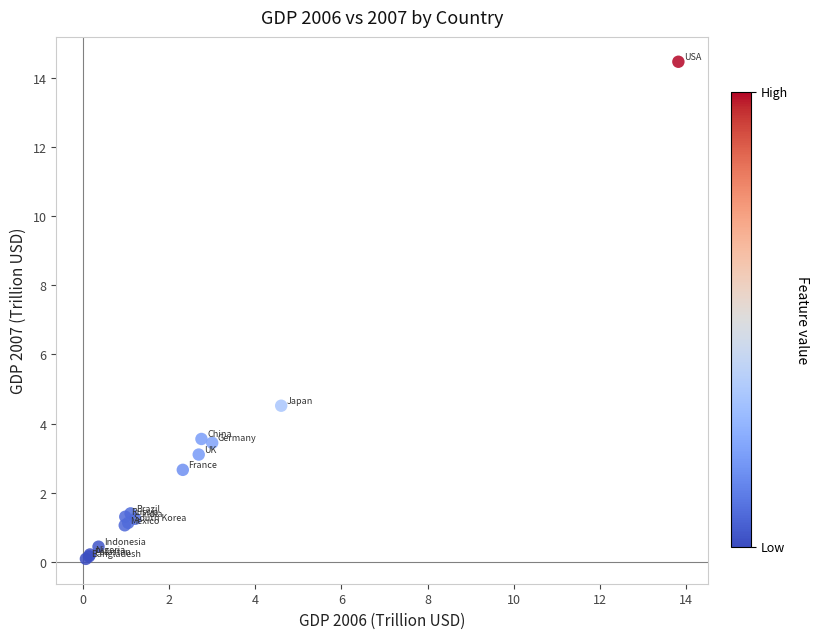

What Y value in the scatter plot is closest to 7?

4.5